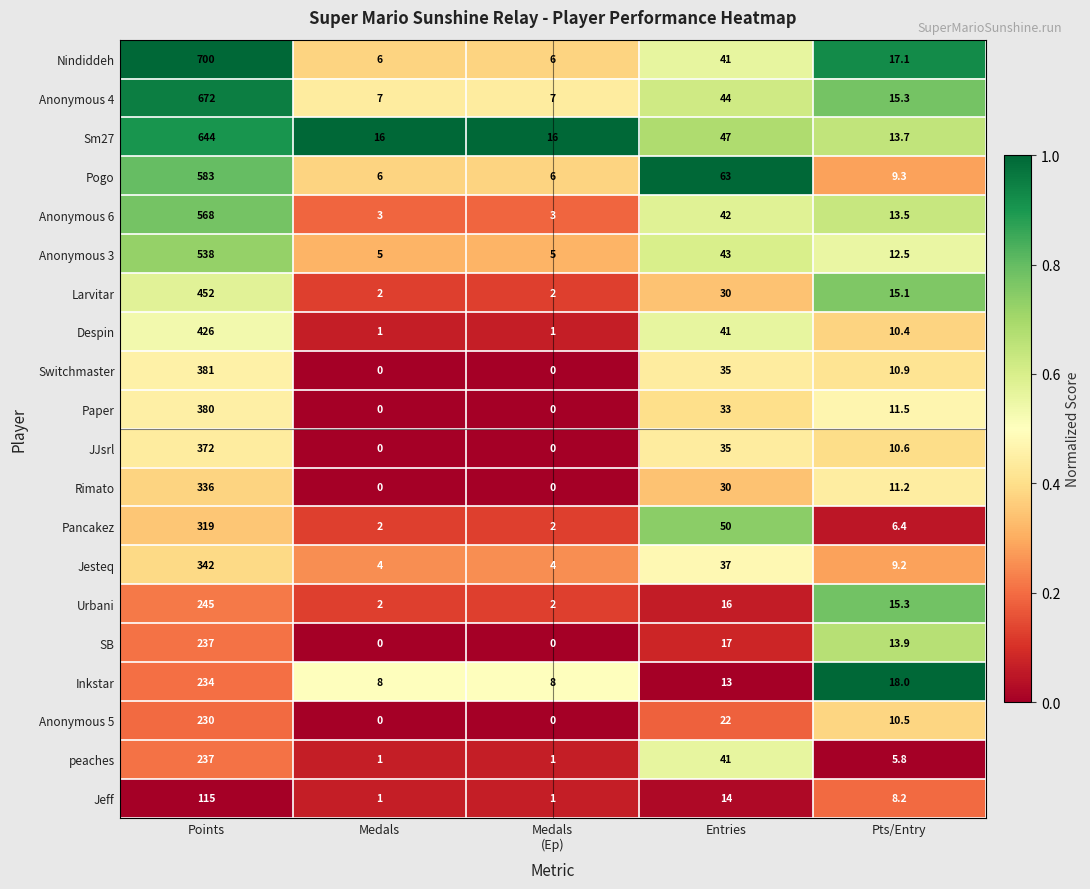

Where does the Inkstar series first go above 13?

Points